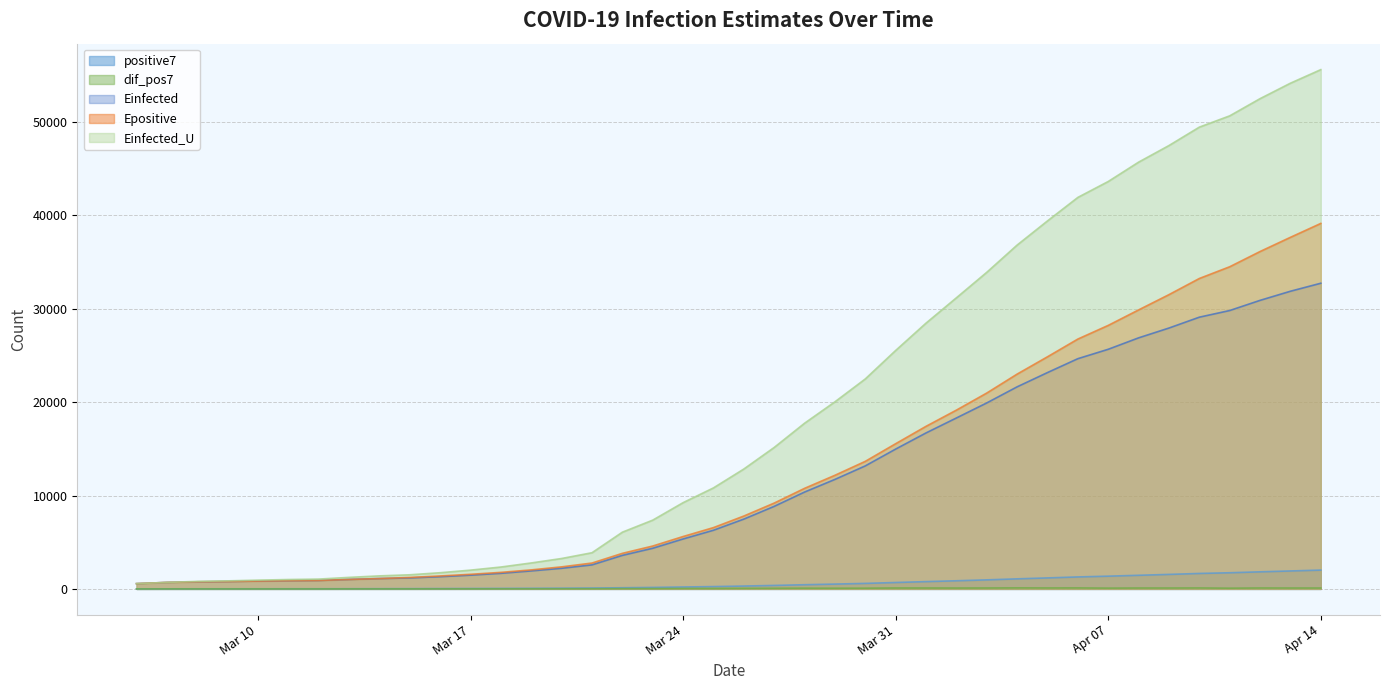

At which label does dif_pos7 reach its peak?

2020-04-04